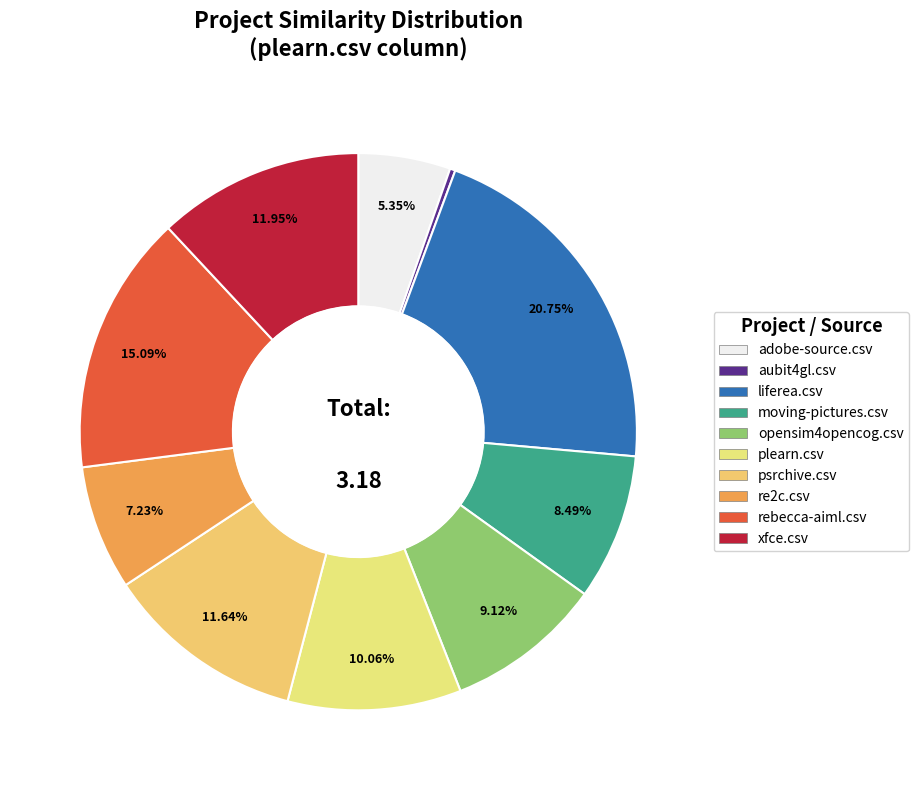

Does rebecca-aiml.csv represent more than half of the total?

No